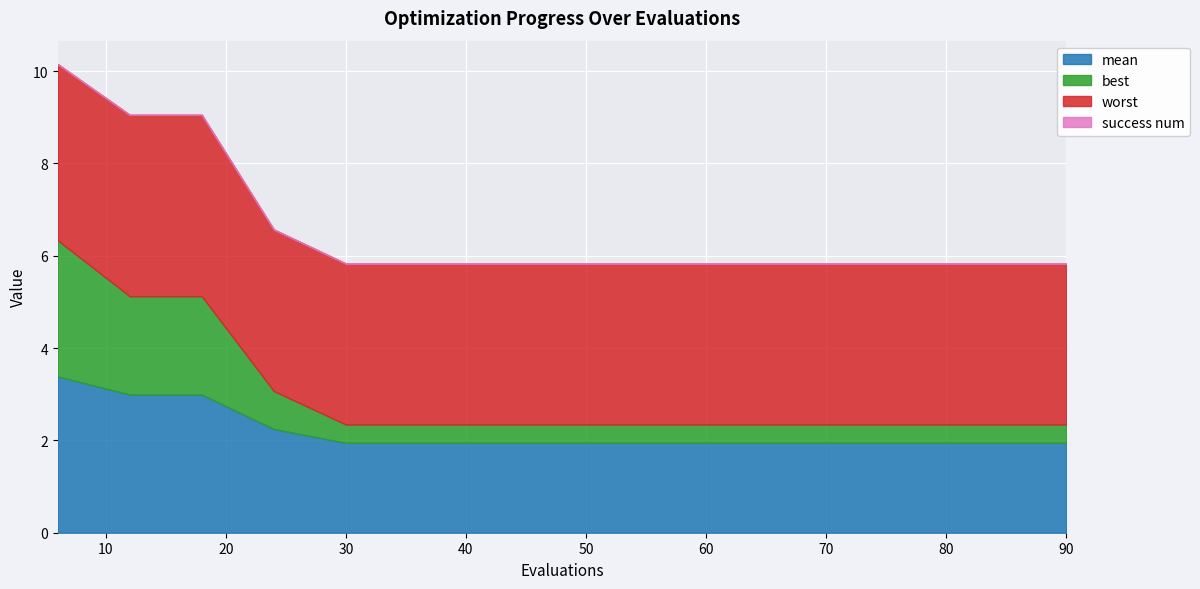

The value of success num at 72 is 0.0. True or false?

True